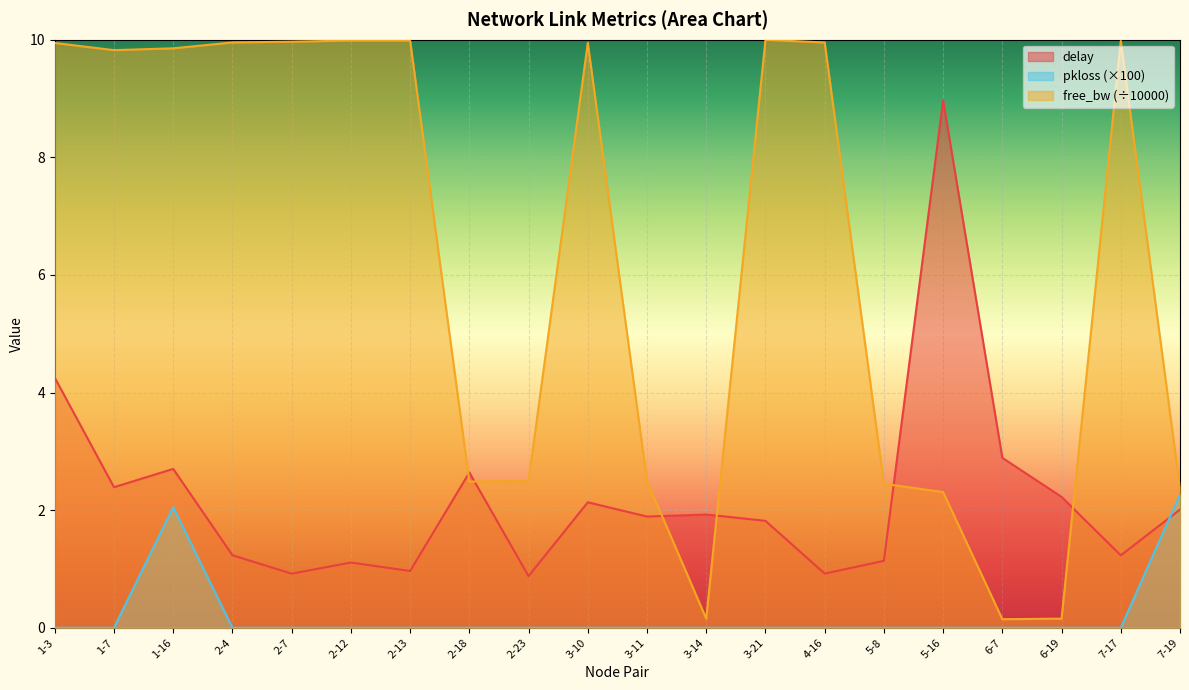

Which series has the largest range (max minus min)?

free_bw (÷10000)